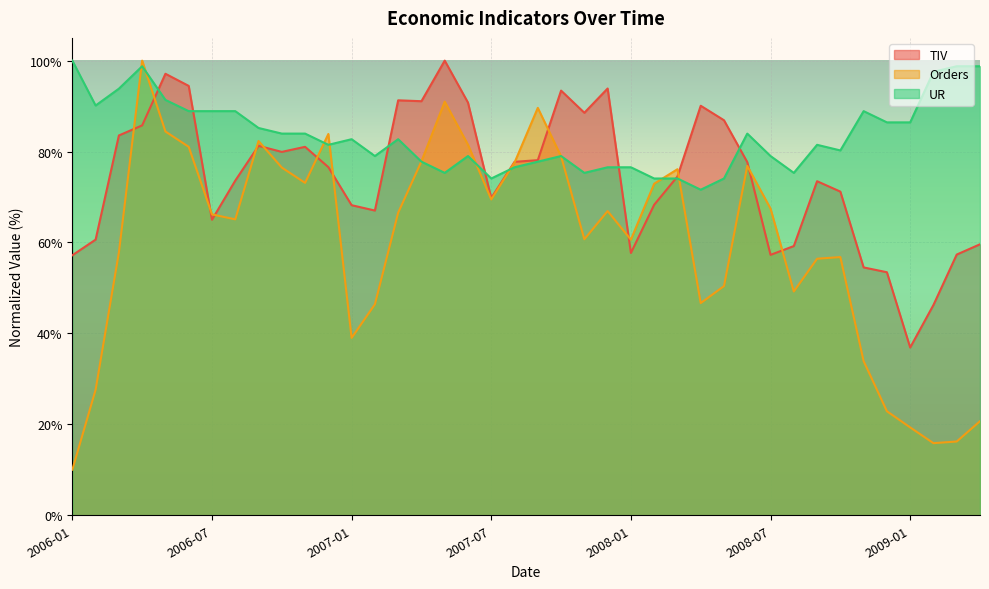

True or false: Orders and TIV intersect in this chart.

True